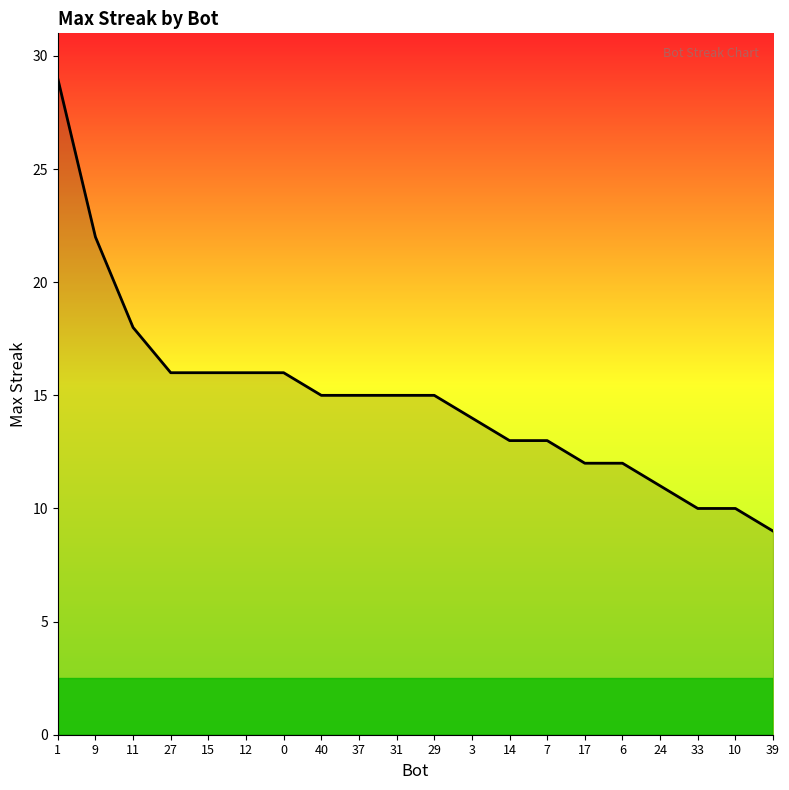

What is the average value?

15